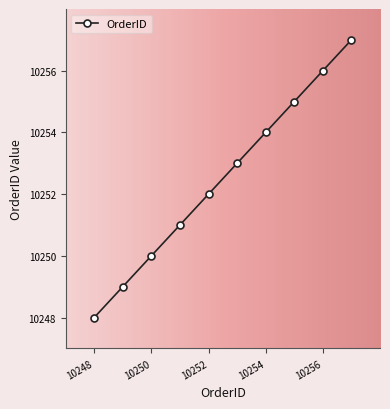

What is the value of the 6th point from the left?

10253